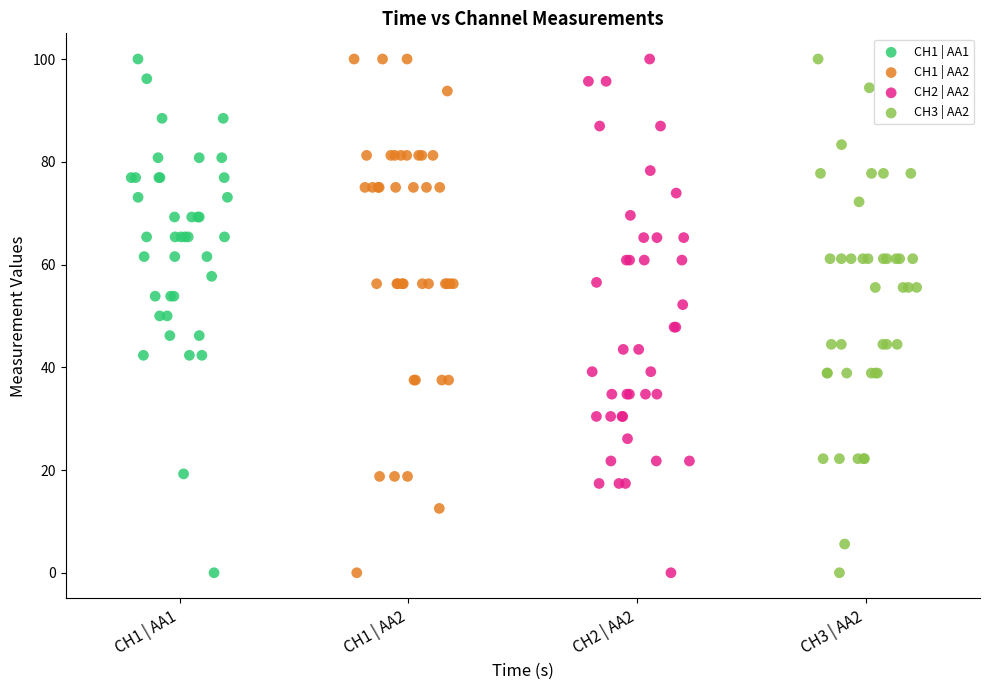

What are all the series names shown in the legend?

CH1 | AA1, CH1 | AA2, CH2 | AA2, CH3 | AA2